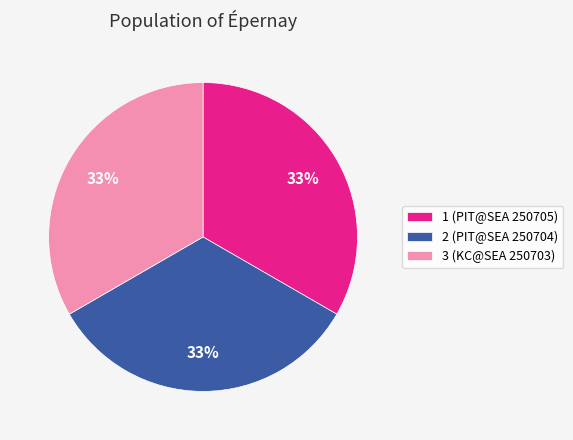

Is the sum of 1 and 3 greater than half?

Yes